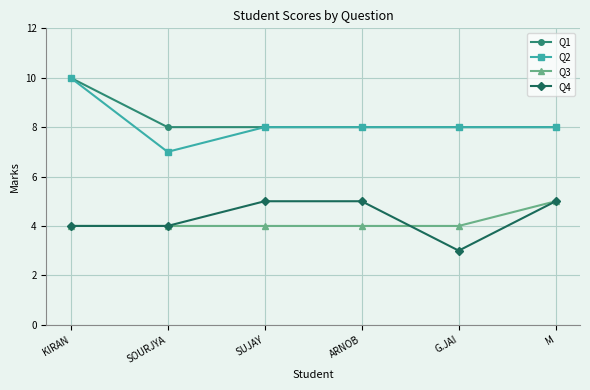

Which category has the highest value in the Q2 series?

KIRAN